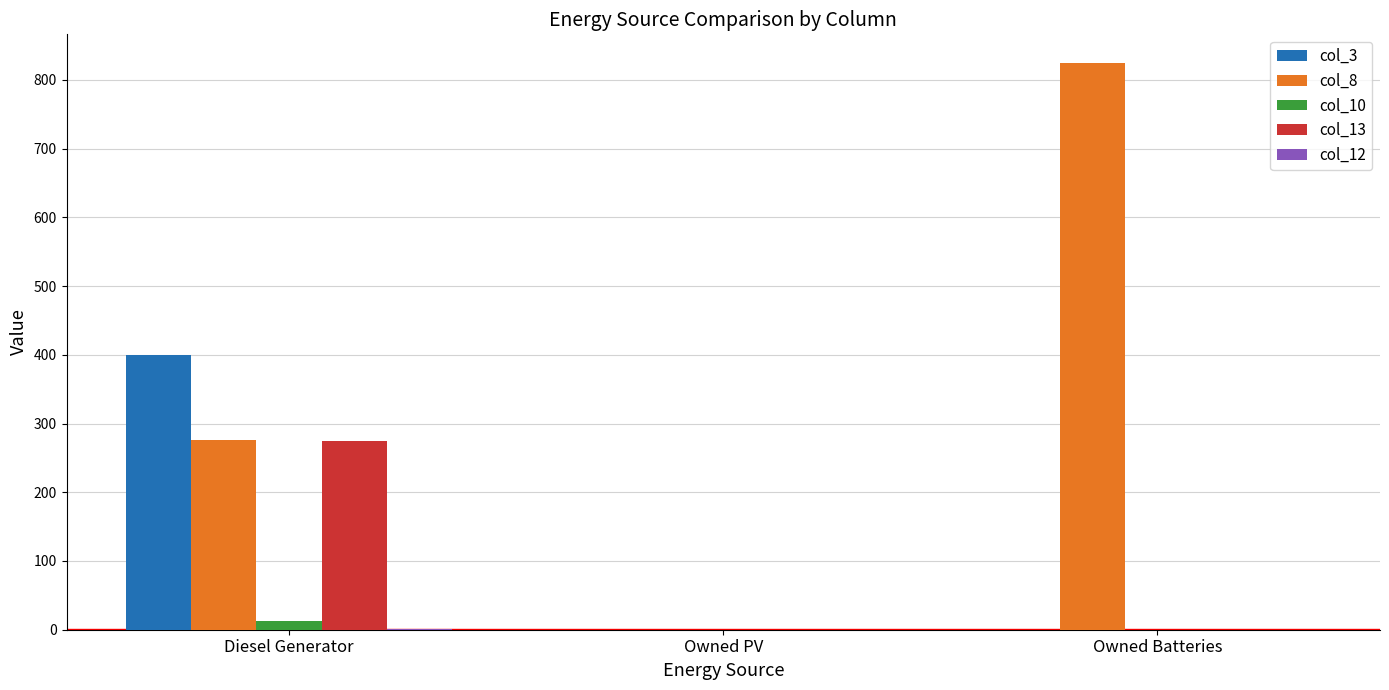

Which series has the largest total across all categories?

col_8